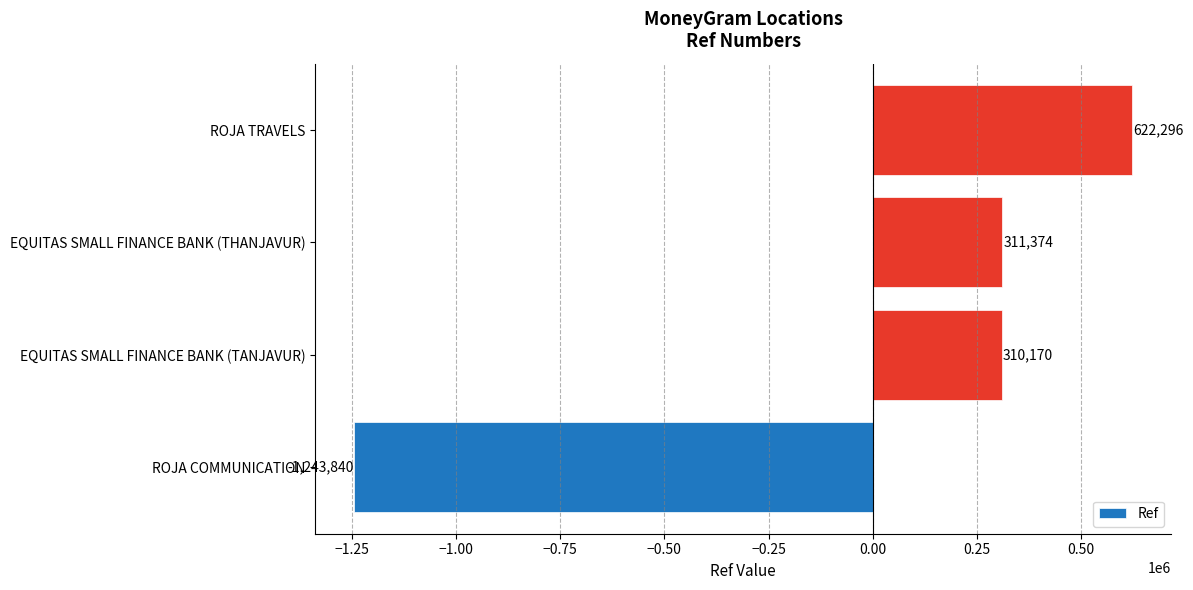

Rank the categories by value from highest to lowest.

ROJA TRAVELS, EQUITAS SMALL FINANCE BANK (THANJAVUR), EQUITAS SMALL FINANCE BANK (TANJAVUR), ROJA COMMUNICATION